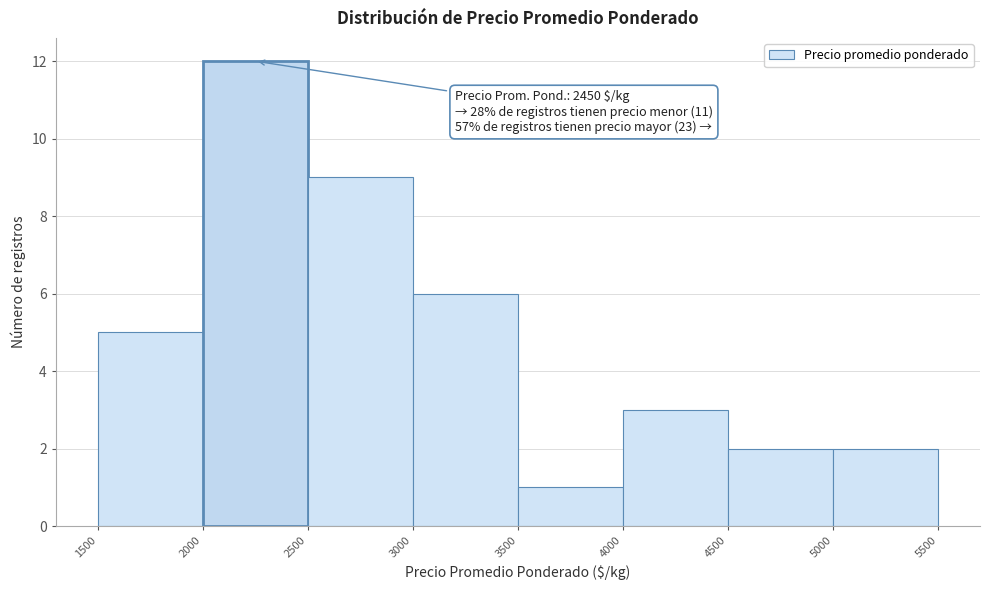

Which range on the x-axis has the tallest bar?

2000 to 2500